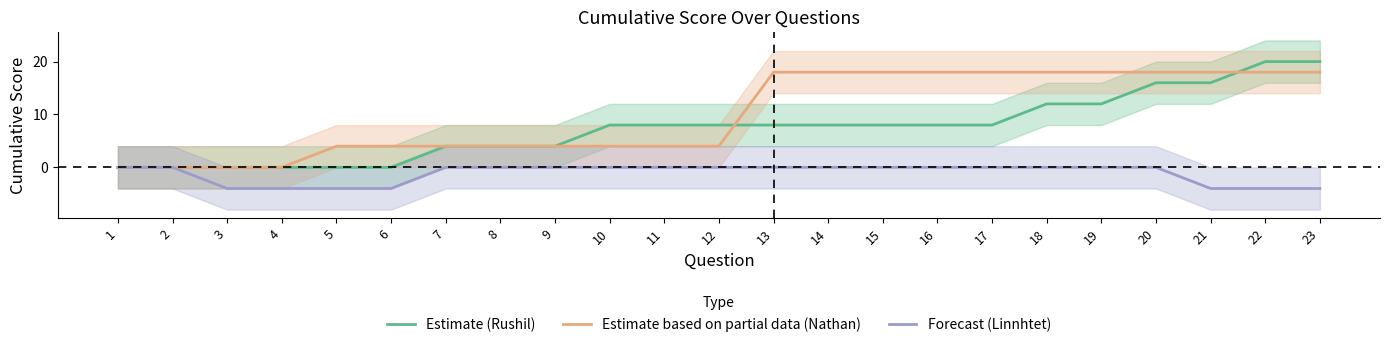

The value of Forecast (Linnhtet) at 4 is -7. True or false?

False